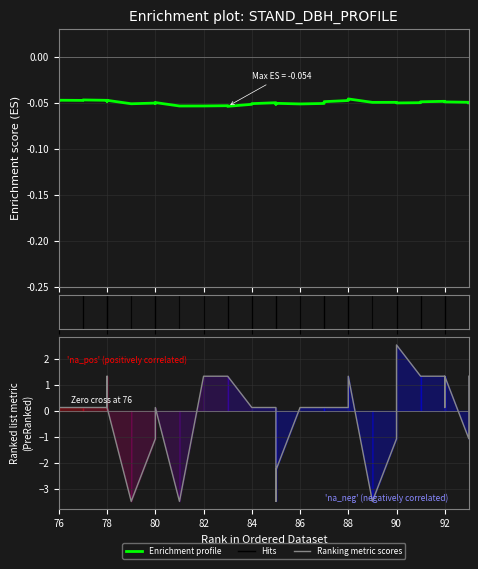

Which series has the largest range (max minus min)?

Ranking metric scores